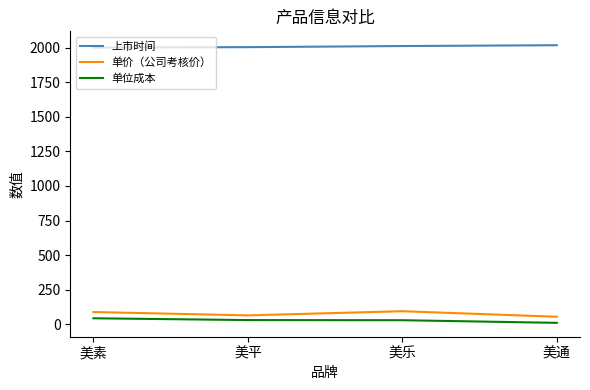

Does the chart have visible grid lines?

No